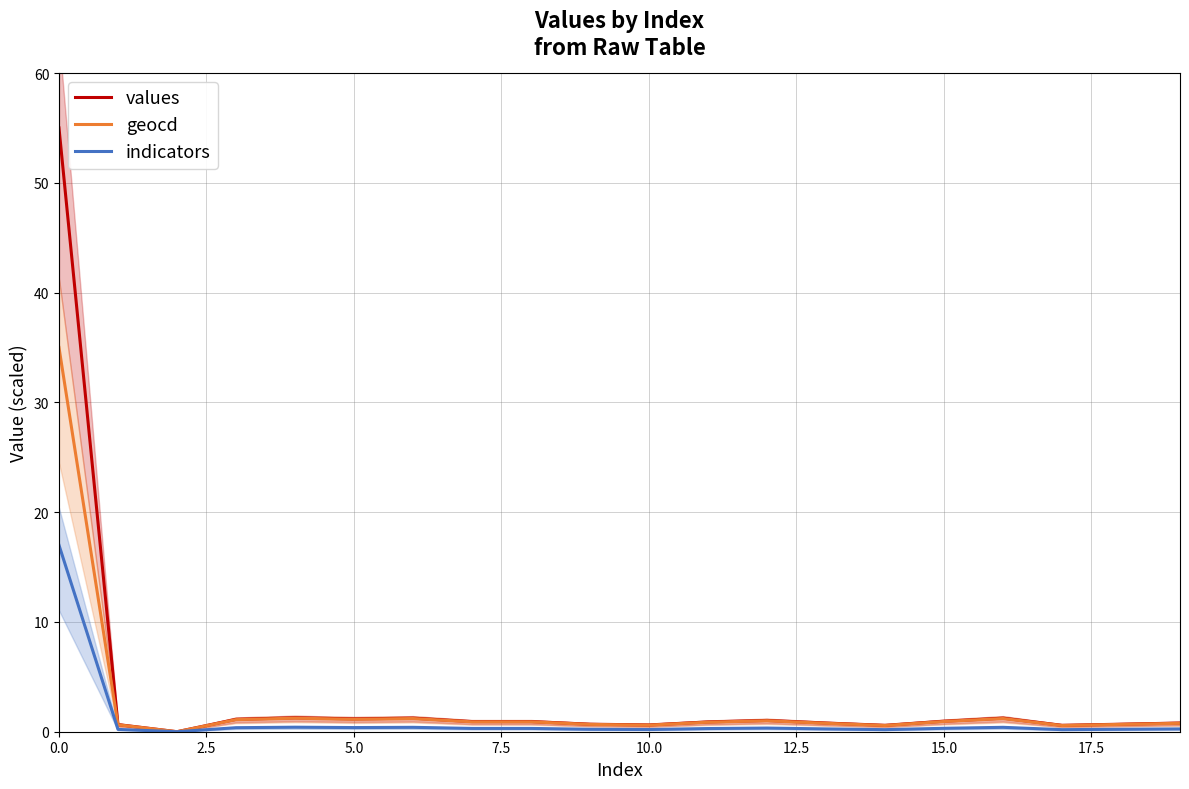

True or false: indicators has a value of 0.4 at 5.0.

True